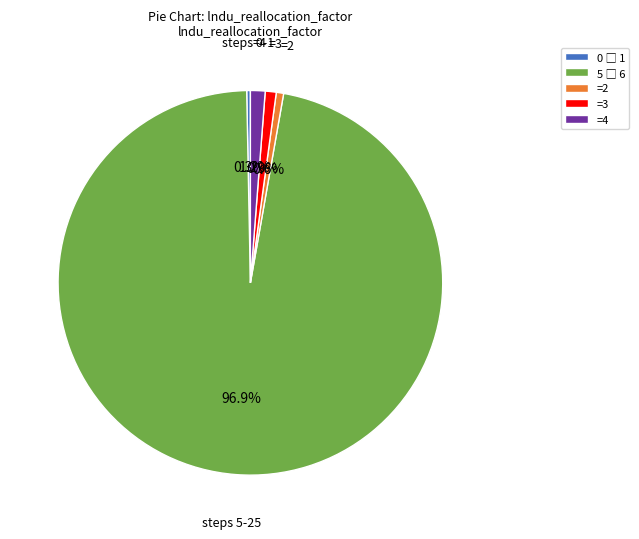

What percentage is NOT represented by =2?

99.4%